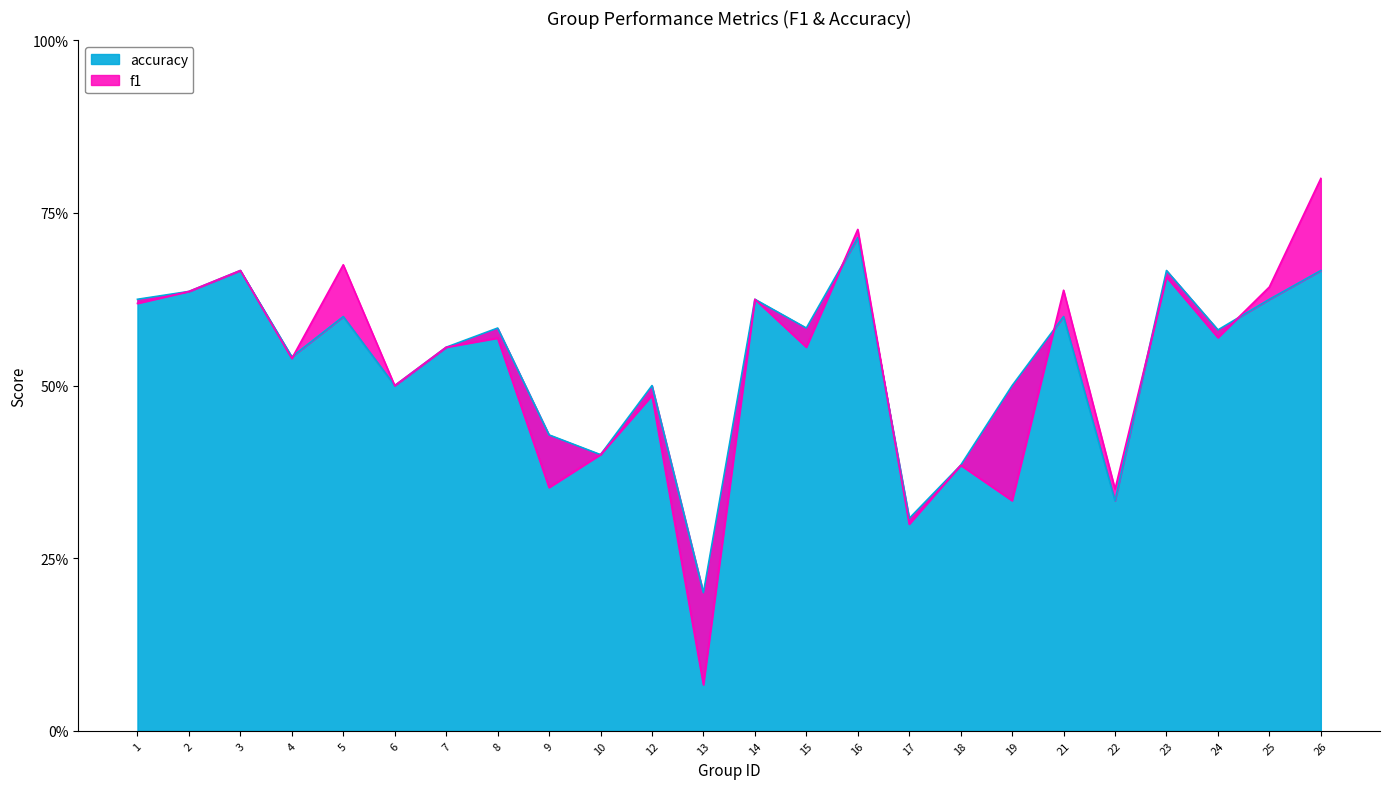

What is the difference between the second highest and second lowest values in the accuracy series?

0.4